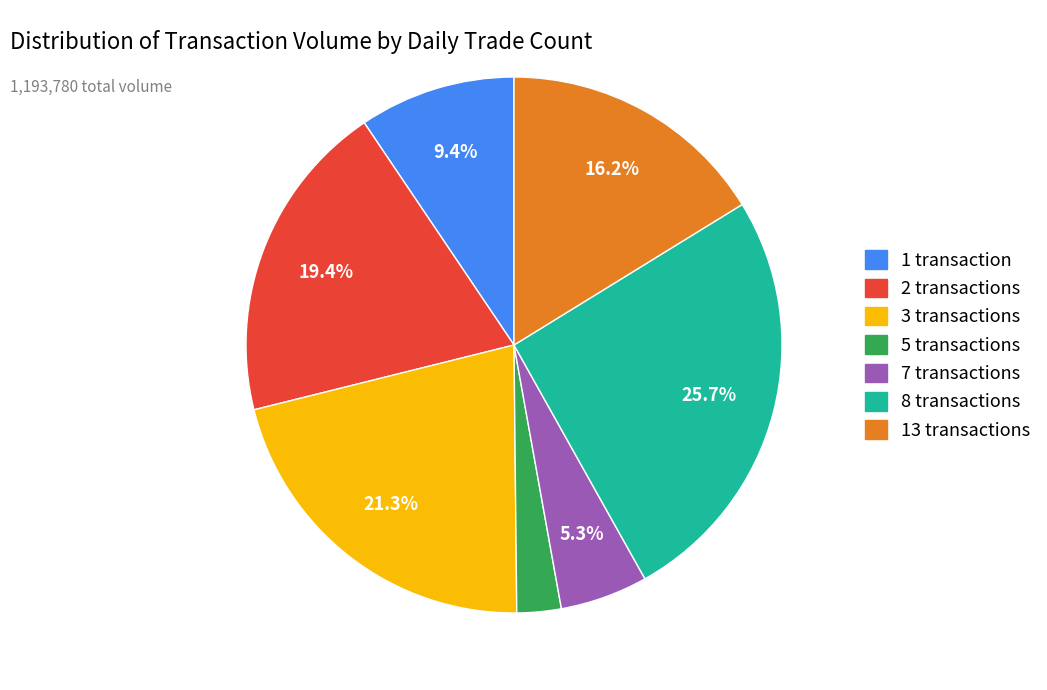

Is there a majority slice in this chart?

No